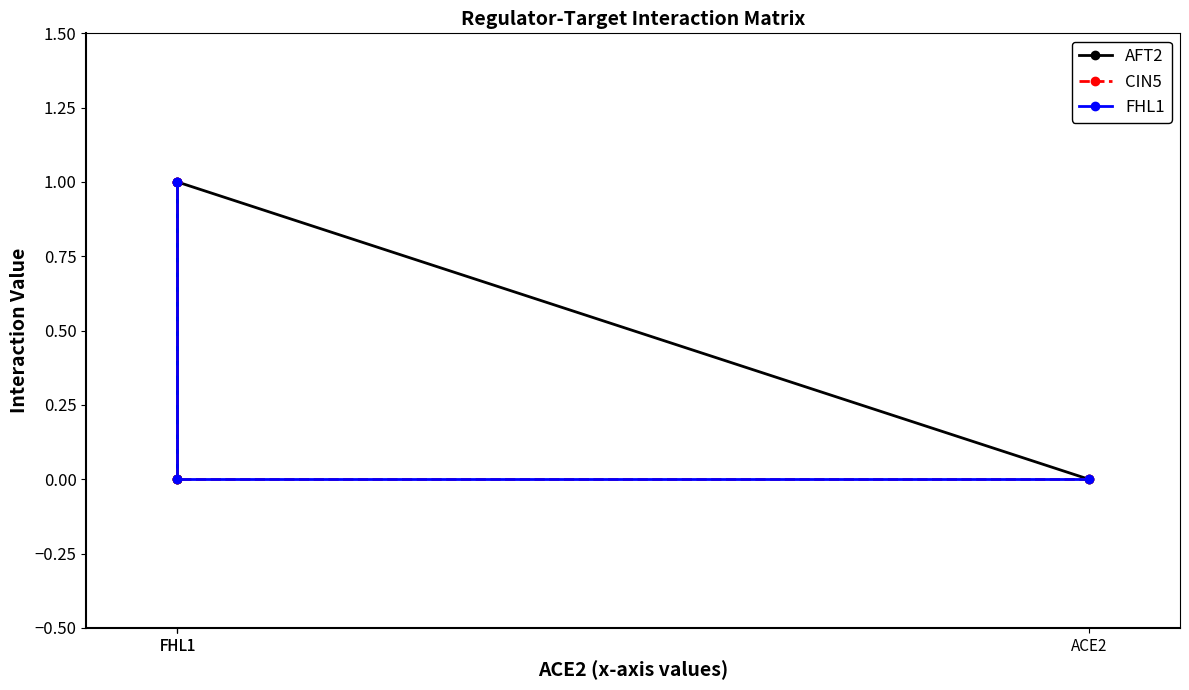

How many values in CIN5 are above zero?

2